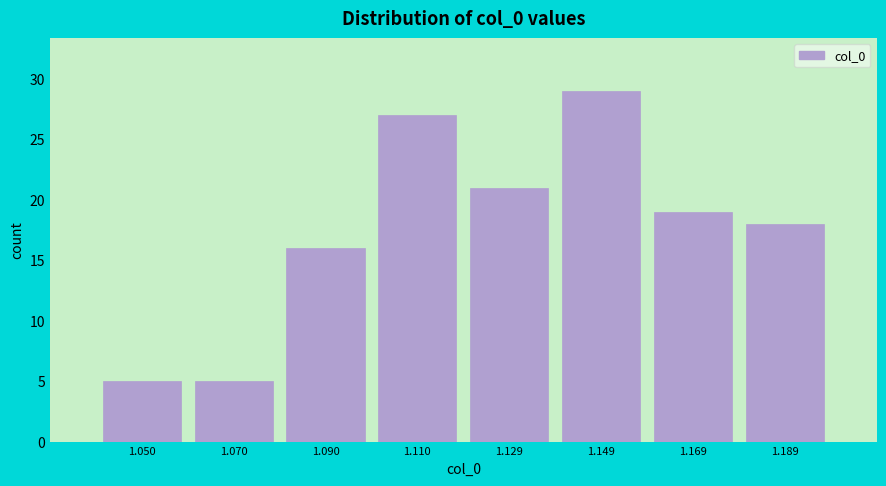

What is the height of the bar covering 1.04 to 1.06 on the x-axis? Neither the bar edges nor the heights are printed on the chart, so give them approximately, as read against the axes.

5